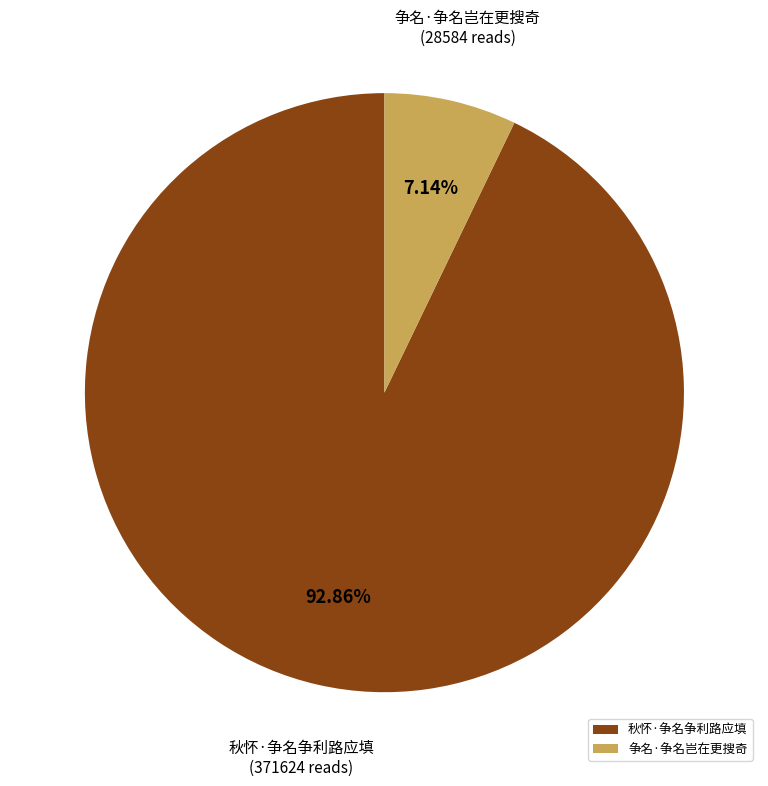

Between 秋怀·争名争利路应填 and 争名·争名岂在更搜奇, which is larger?

秋怀·争名争利路应填